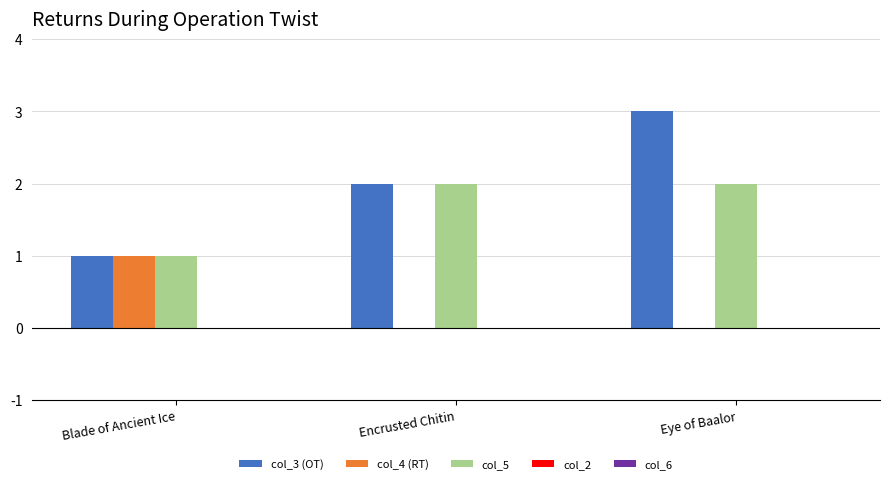

At which category is the sum across all series the highest?

Eye of Baalor